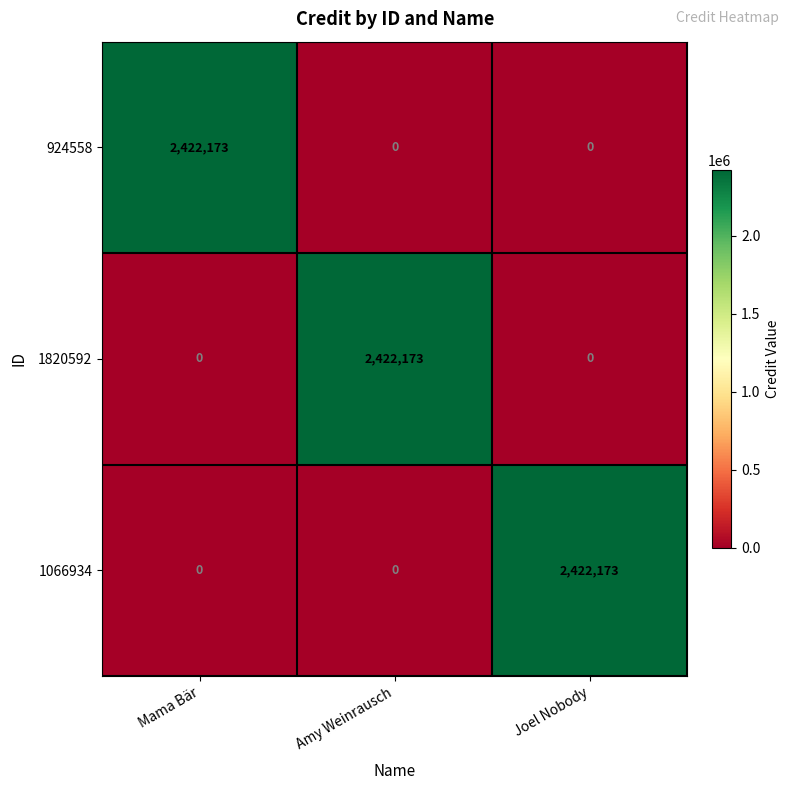

What is the total value across all series at Joel Nobody?

2422173